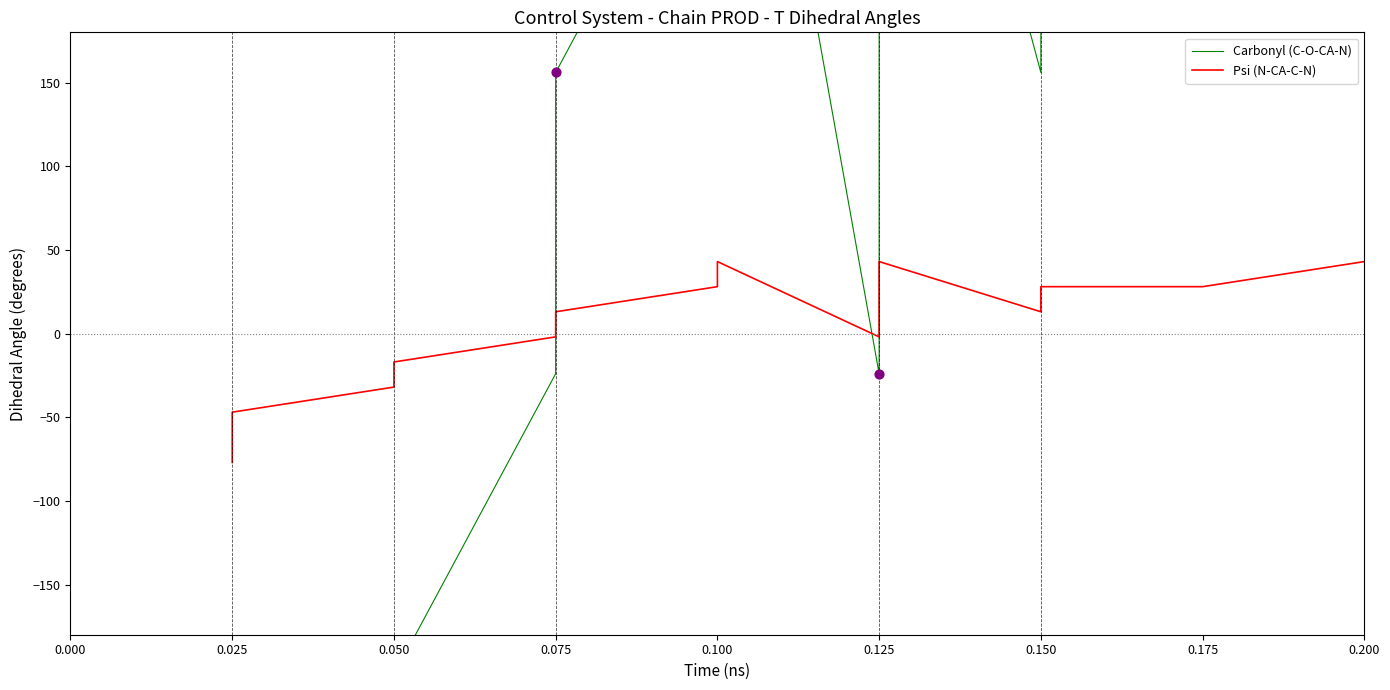

What are all the series names shown in the legend?

Carbonyl (C-O-CA-N), Psi (N-CA-C-N)